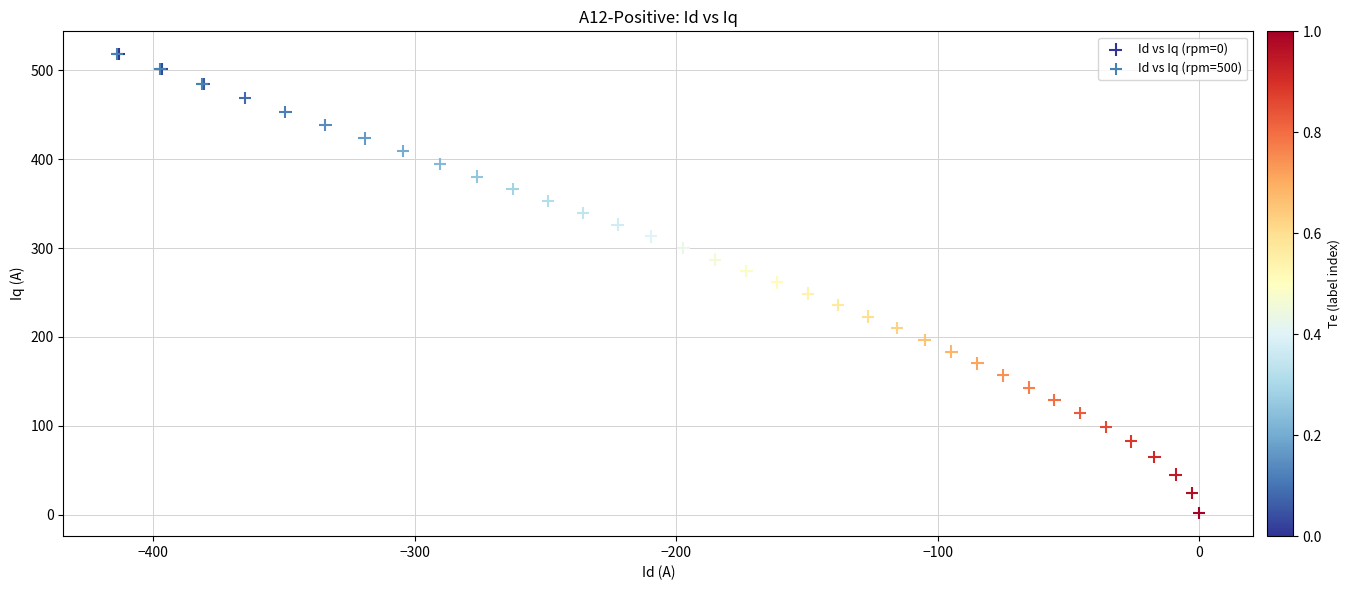

Which series has the largest Y range (max minus min)?

Id vs Iq (rpm=0)